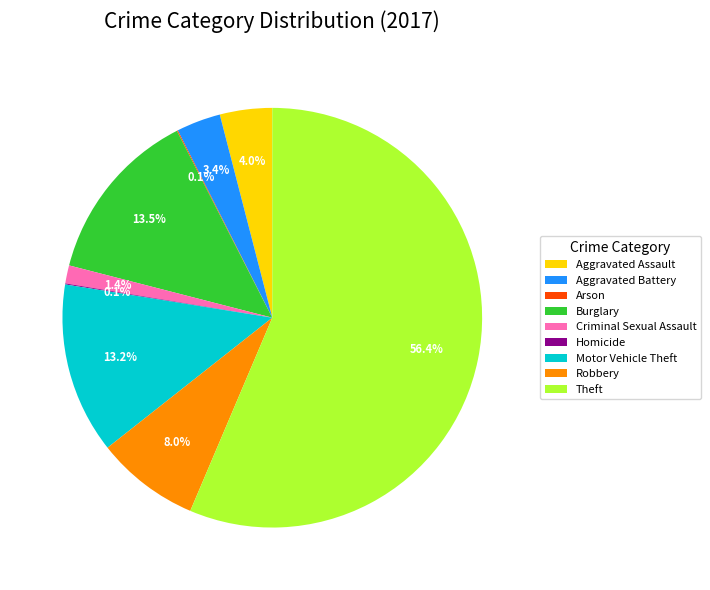

To the nearest percent, what is the average slice percentage?

11%